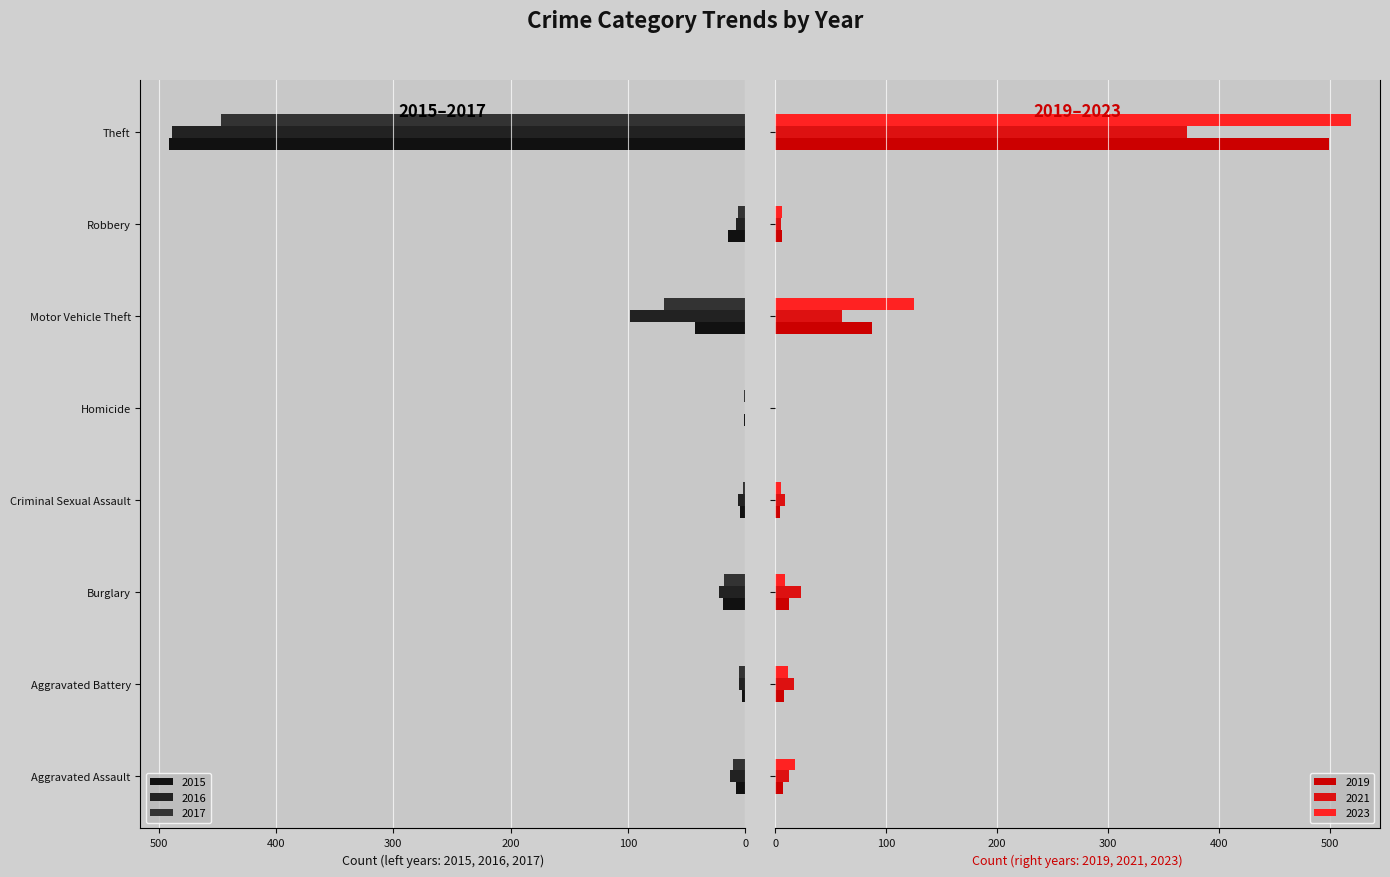

What position from the left is Criminal Sexual Assault?

4